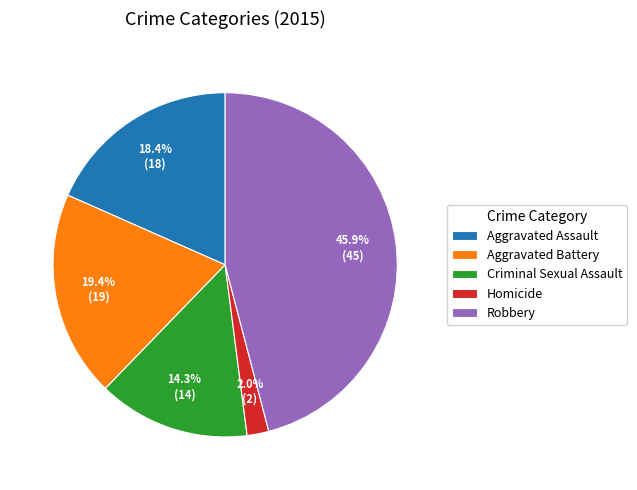

Between Aggravated Assault and Robbery, which is larger?

Robbery